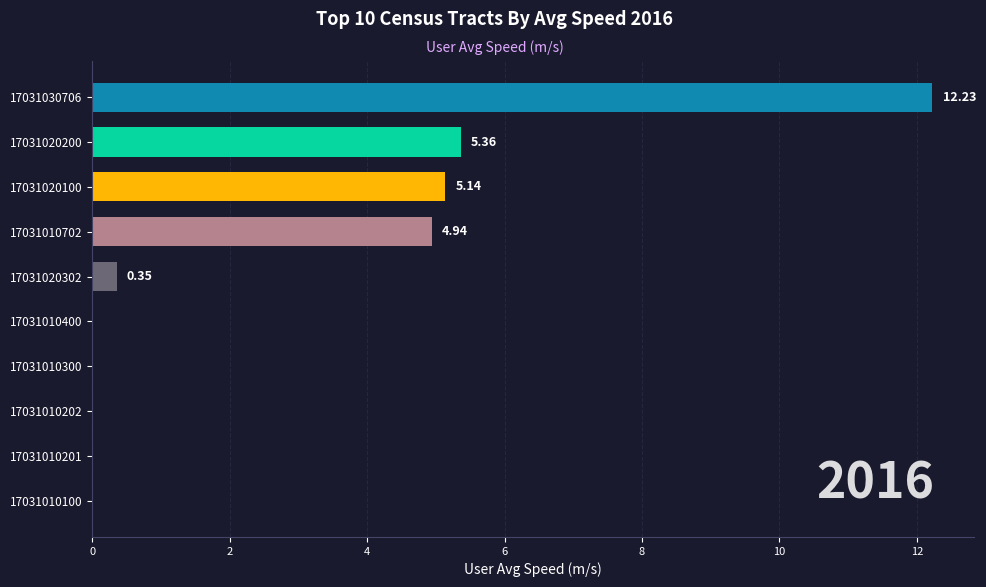

What is the ratio of the value at 17031020100 to the value at 17031020200?

1.0